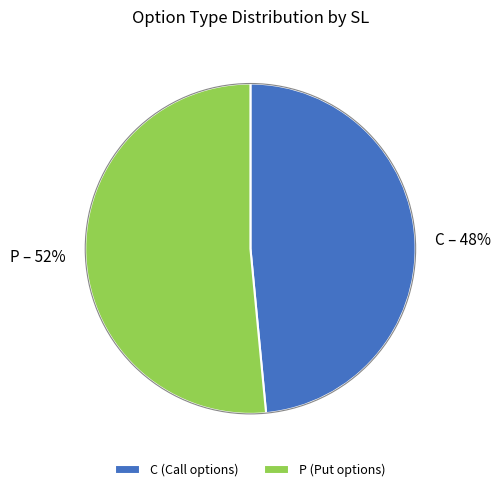

Combined, do C – 48% and P – 52% account for over 50%?

Yes